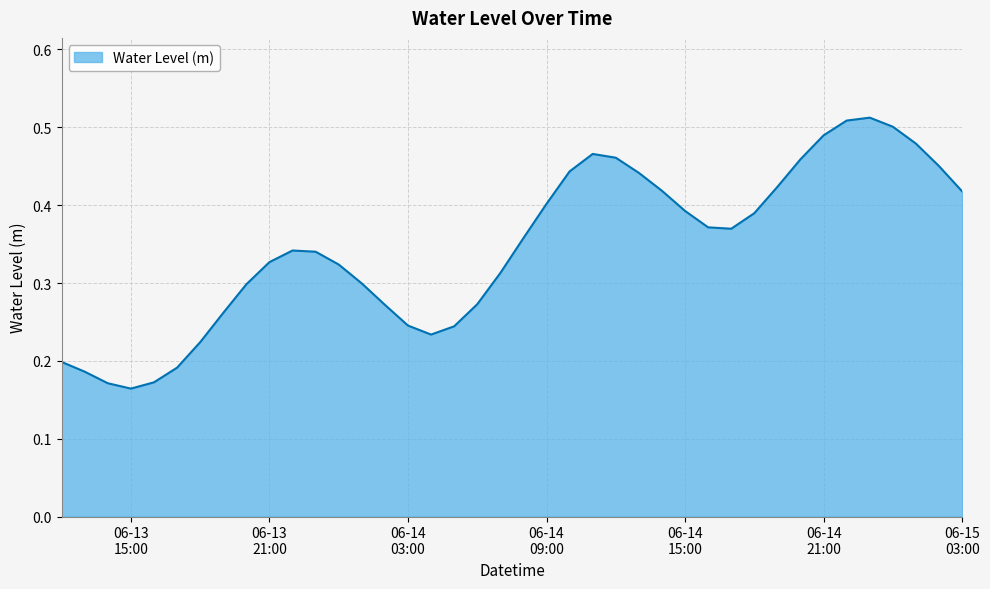

Does the chart display data point markers on the line(s)?

No